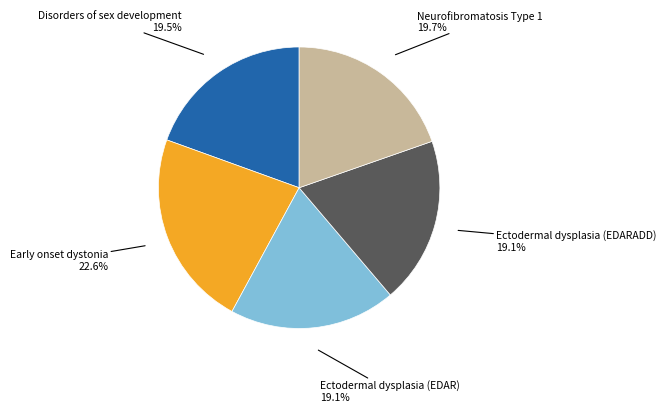

Which has a higher value, Disorders of sex development or Early onset dystonia?

Early onset dystonia